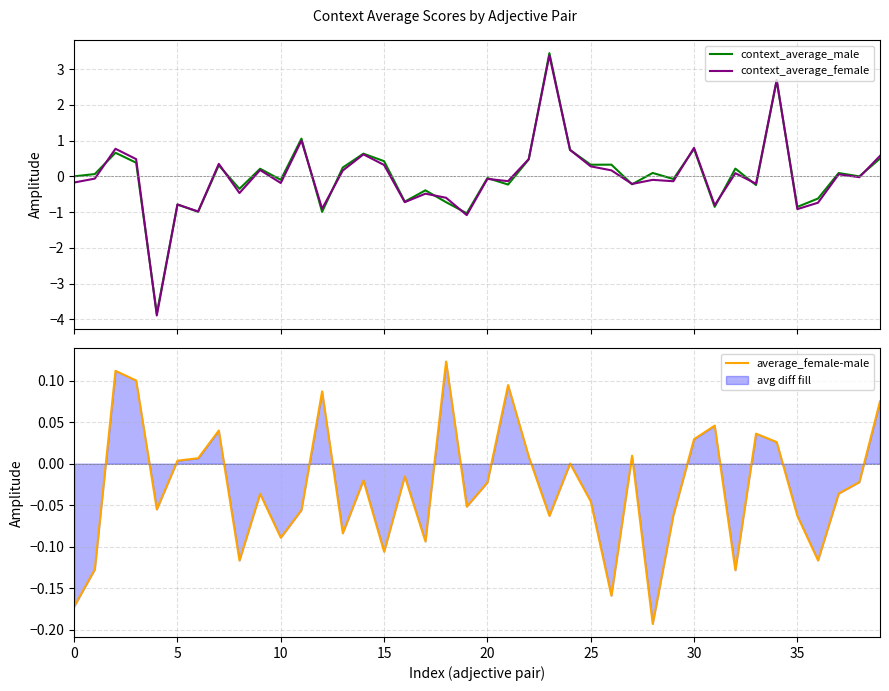

How many interior local valleys does the average_female-male series have?

12